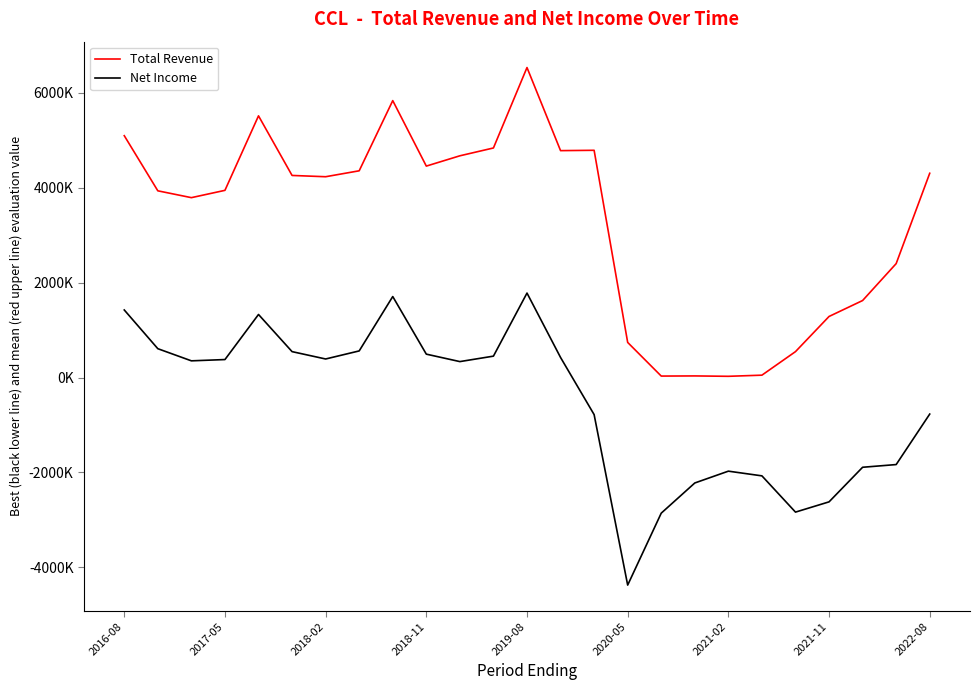

Is this an area chart (filled region under the line)?

No